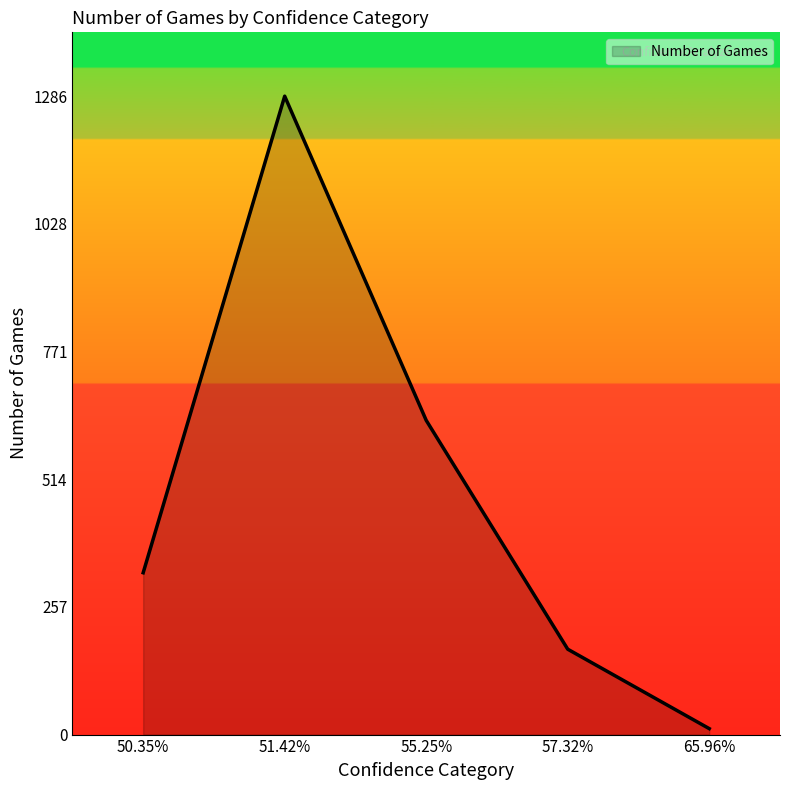

True or false: the data shows 1286 at 51.42%.

True